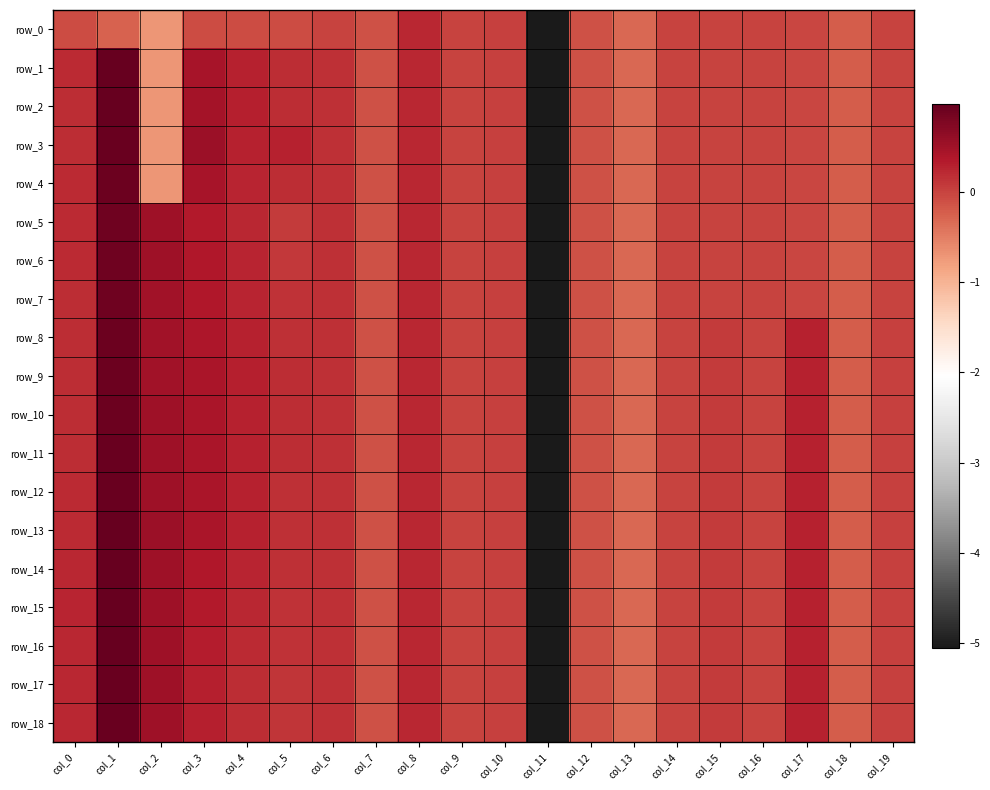

Rank the series by their maximum value, from lowest to highest.

row_0, row_5, row_6, row_7, row_8, row_9, row_4, row_10, row_11, row_3, row_12, row_17, row_18, row_1, row_16, row_13, row_14, row_15, row_2